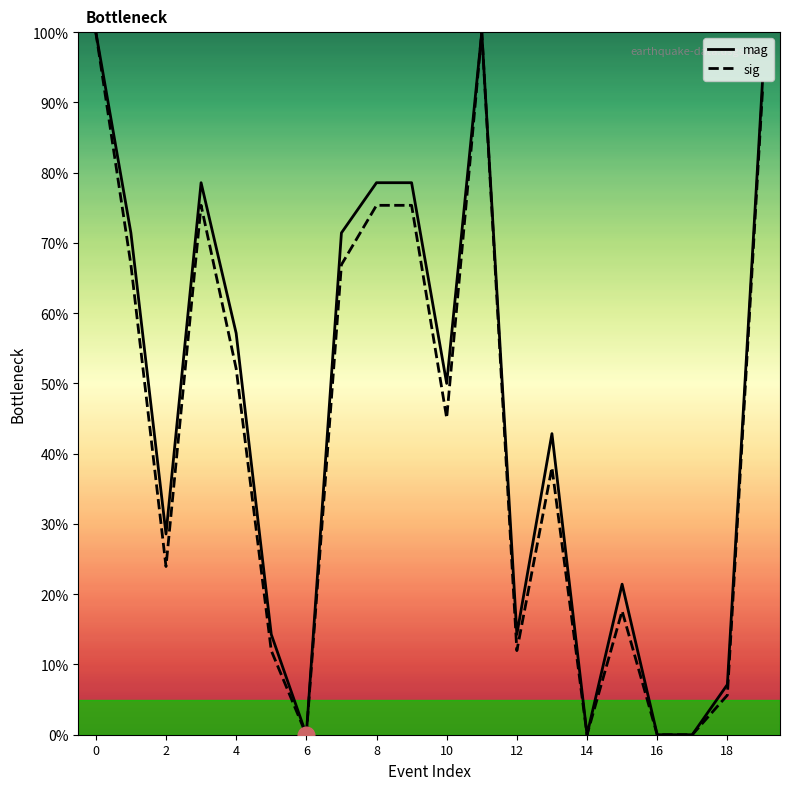

How many values in sig are above zero?

16